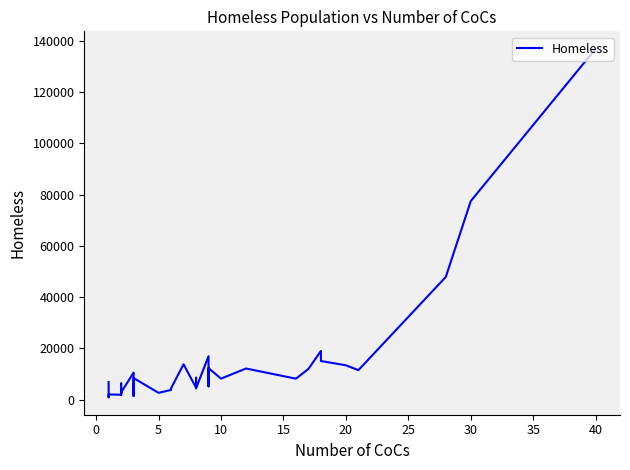

True or false: the data has more than 2 interior local peaks.

True